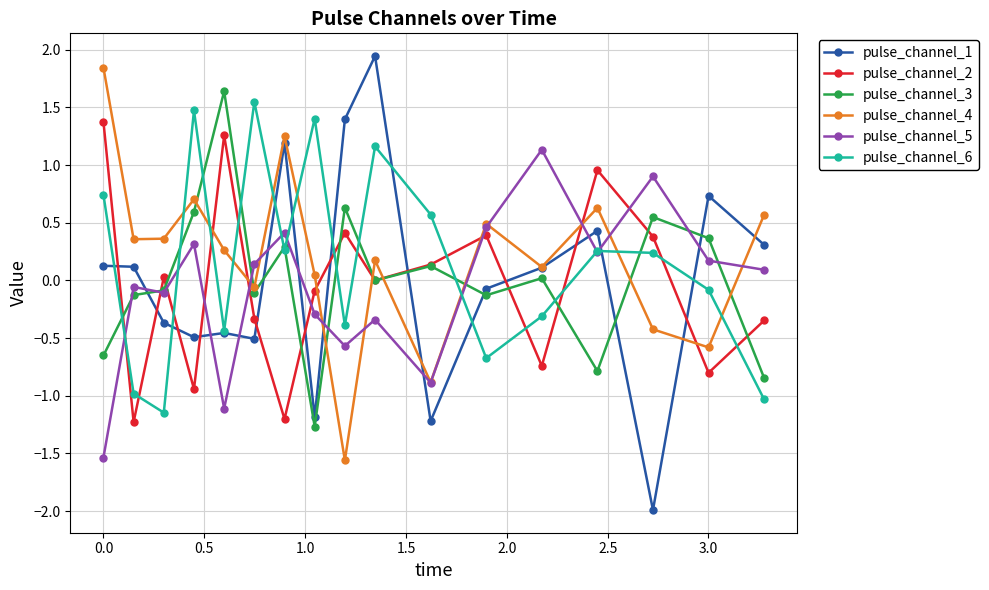

Which series has the widest spread of values?

pulse_channel_1